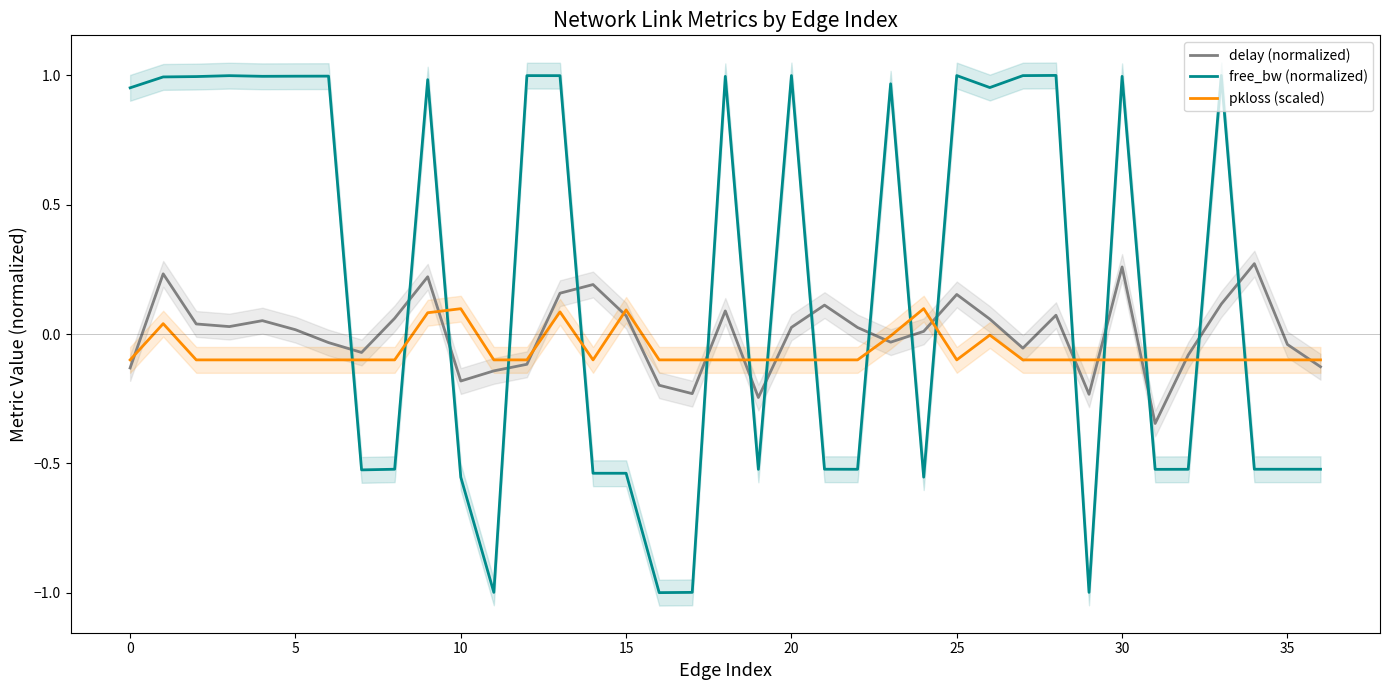

Between 17 and 24, which is larger?

24